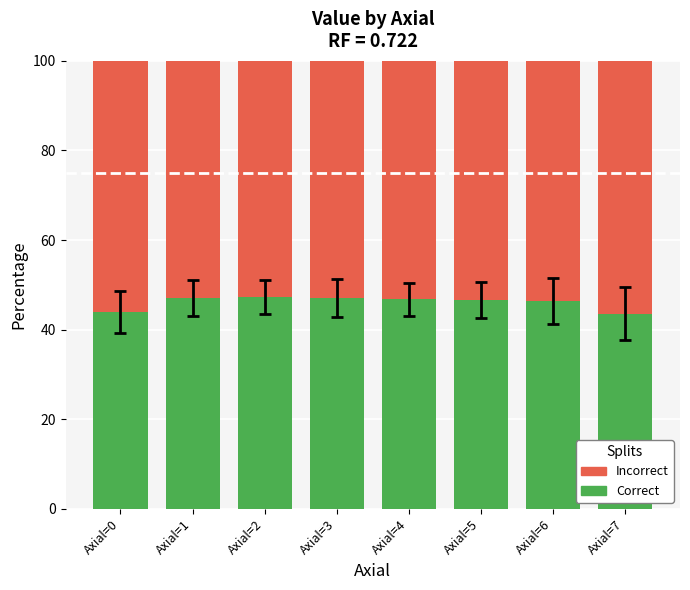

Is it true that Correct equals 47.1 at Axial=3?

True